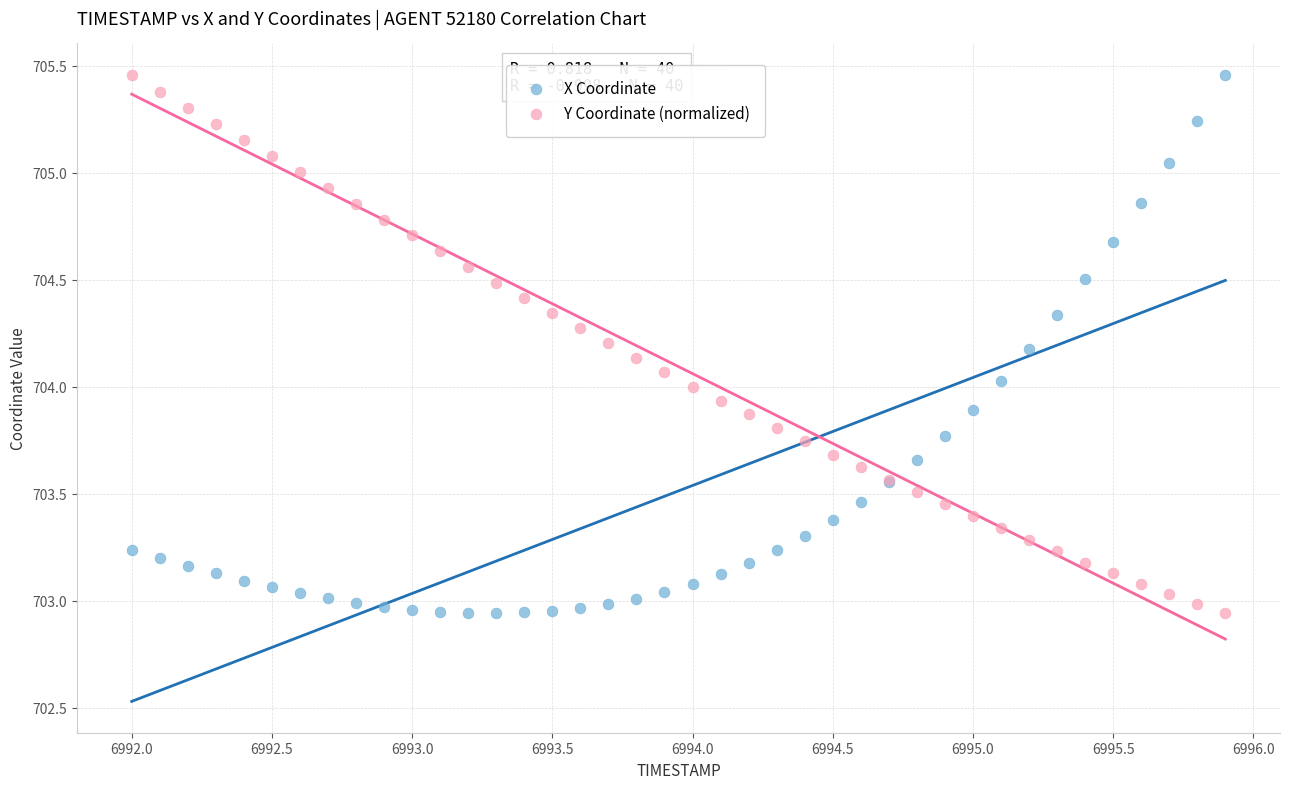

What is the X range (max minus min) for the scatter plot?

3.9